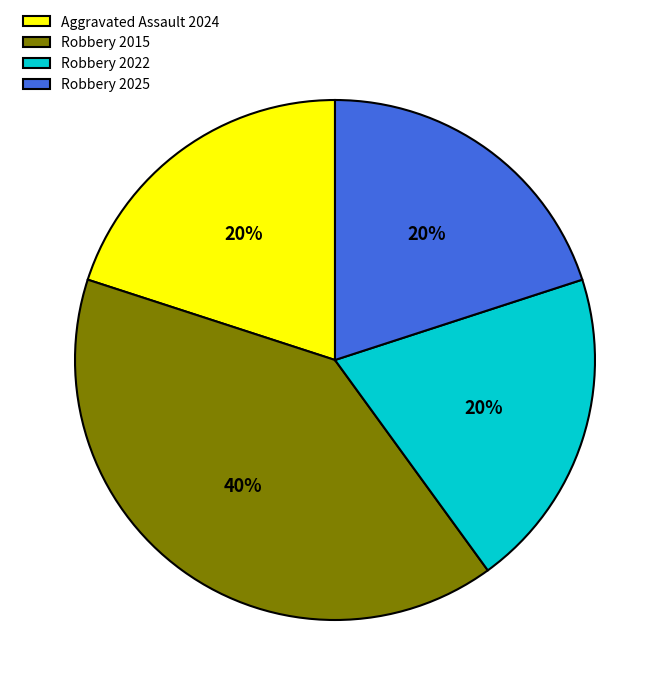

Do Aggravated Assault 2024 and Robbery 2025 together represent more than half of the pie?

No